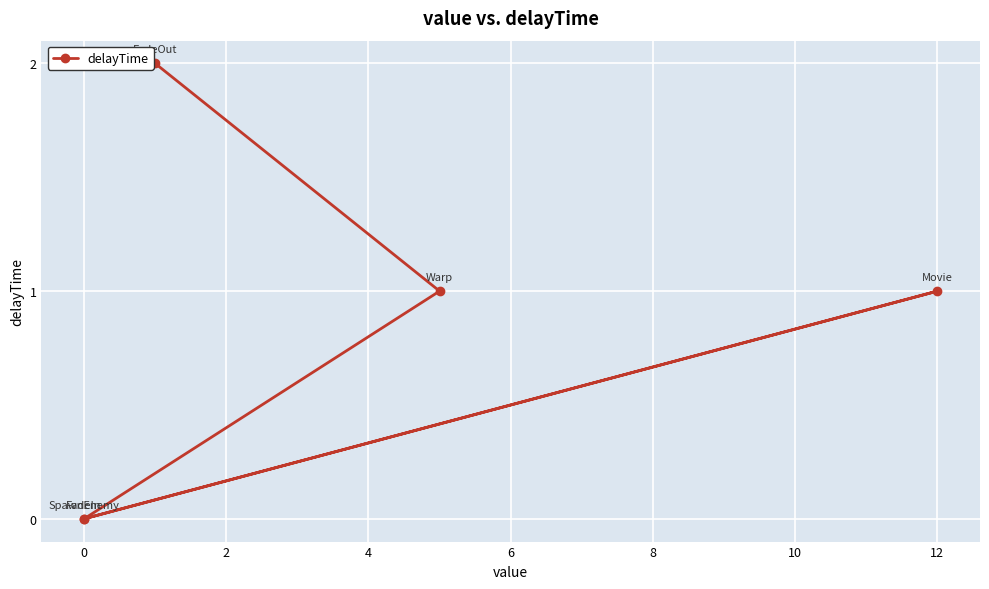

How many points are higher than both their immediate neighbors (excluding endpoints)?

1